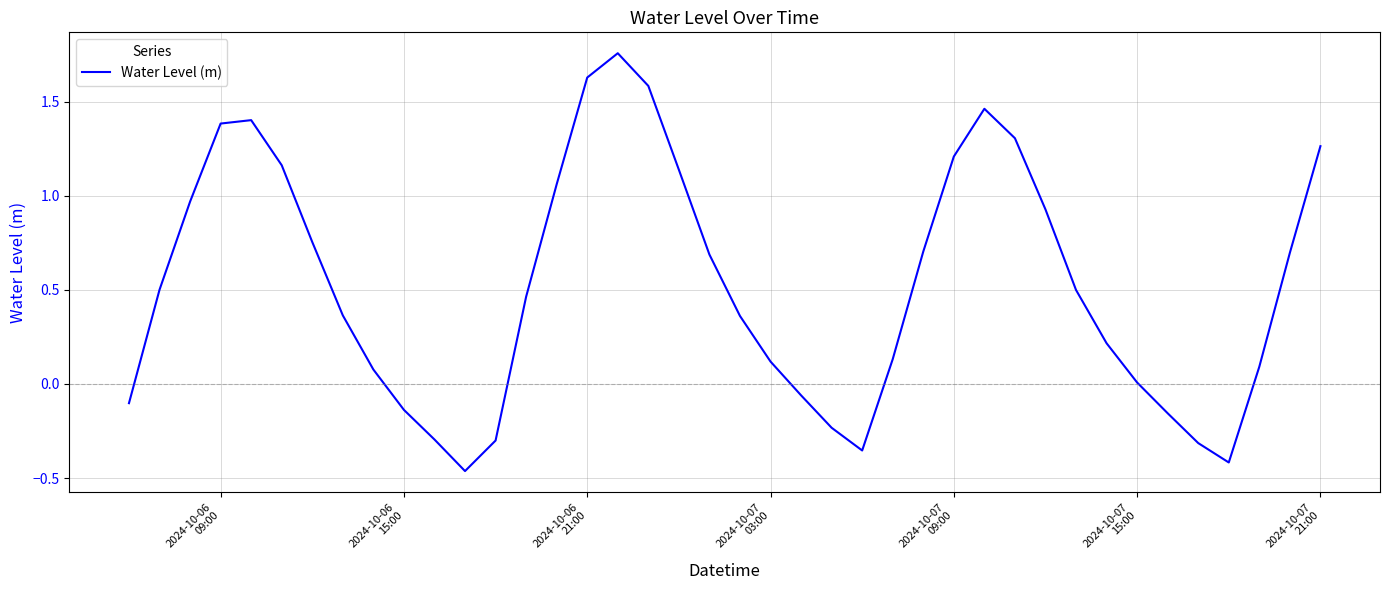

Is this an area chart (filled region under the line)?

No